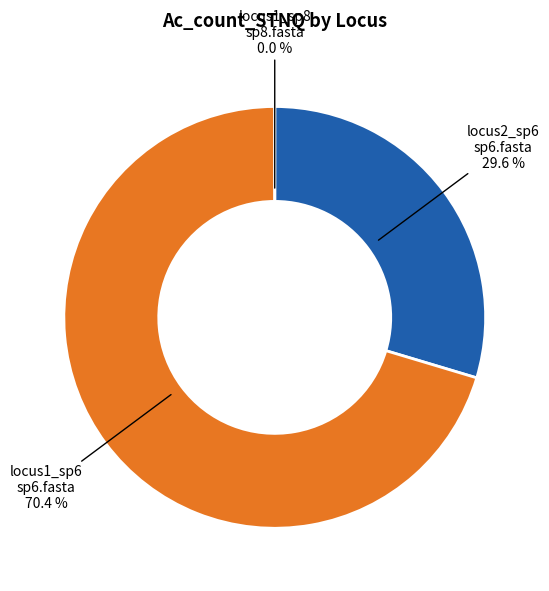

The locus1_sp8_sp8.fasta slice represents 1% of the pie. True or false?

False